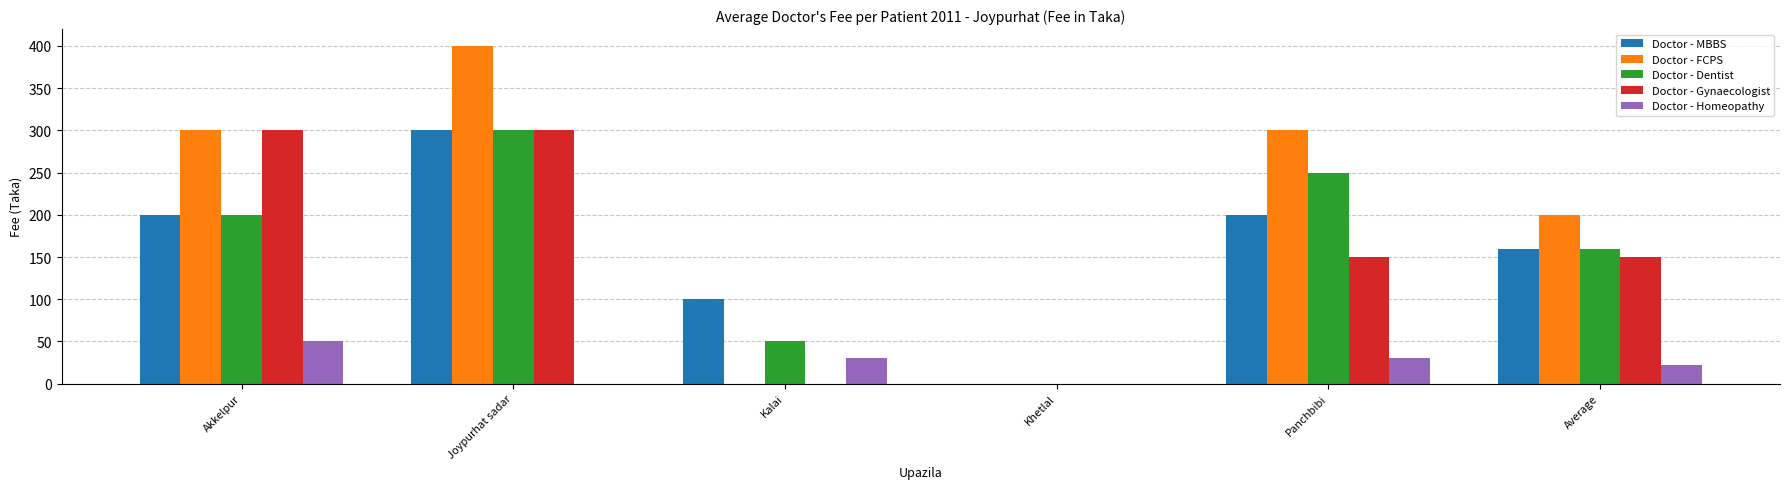

Count the number of data series in this chart.

5